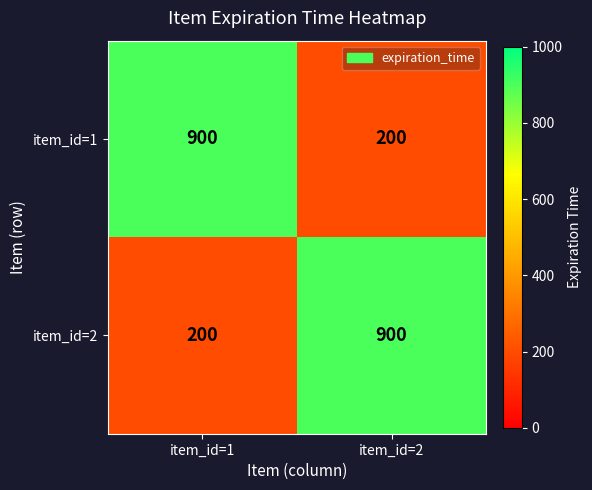

List the labels in order of item_id=1 value, largest first.

item_id=1, item_id=2